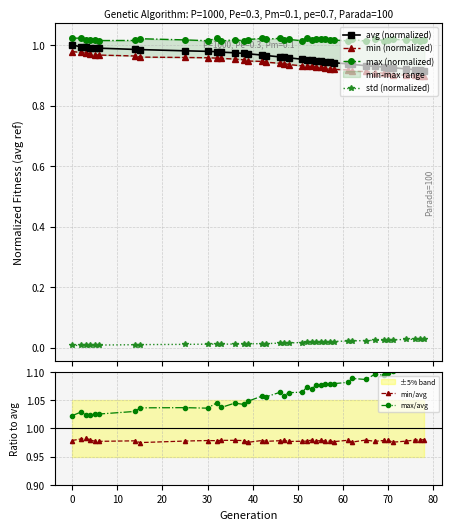

Reading left to right, extract all data points from this chart.

avg (normalized): 1.0	1.0	1.0	1.0	1.0	1.0	1.0	1.0	1.0	1.0	1.0	1.0	1.0	1.0	1.0	1.0	1.0	1.0	1.0	1.0	1.0	1.0	0.9	0.9	0.9	0.9	0.9	0.9	0.9	0.9	0.9	0.9	0.9	0.9	0.9	0.9	0.9	0.9	0.9
min (normalized): 1.0	1.0	1.0	1.0	1.0	1.0	1.0	1.0	1.0	1.0	1.0	1.0	1.0	1.0	0.9	0.9	0.9	0.9	0.9	0.9	0.9	0.9	0.9	0.9	0.9	0.9	0.9	0.9	0.9	0.9	0.9	0.9	0.9	0.9	0.9	0.9	0.9	0.9	0.9
max (normalized): 1.0	1.0	1.0	1.0	1.0	1.0	1.0	1.0	1.0	1.0	1.0	1.0	1.0	1.0	1.0	1.0	1.0	1.0	1.0	1.0	1.0	1.0	1.0	1.0	1.0	1.0	1.0	1.0	1.0	1.0	1.0	1.0	1.0	1.0	1.0	1.0	1.0	1.0	1.0
std (normalized): 0.0	0.0	0.0	0.0	0.0	0.0	0.0	0.0	0.0	0.0	0.0	0.0	0.0	0.0	0.0	0.0	0.0	0.0	0.0	0.0	0.0	0.0	0.0	0.0	0.0	0.0	0.0	0.0	0.0	0.0	0.0	0.0	0.0	0.0	0.0	0.0	0.0	0.0	0.0
min/avg: 1.0	1.0	1.0	1.0	1.0	1.0	1.0	1.0	1.0	1.0	1.0	1.0	1.0	1.0	1.0	1.0	1.0	1.0	1.0	1.0	1.0	1.0	1.0	1.0	1.0	1.0	1.0	1.0	1.0	1.0	1.0	1.0	1.0	1.0	1.0	1.0	1.0	1.0	1.0
max/avg: 1.0	1.0	1.0	1.0	1.0	1.0	1.0	1.0	1.0	1.0	1.0	1.0	1.0	1.0	1.0	1.1	1.1	1.1	1.1	1.1	1.1	1.1	1.1	1.1	1.1	1.1	1.1	1.1	1.1	1.1	1.1	1.1	1.1	1.1	1.1	1.1	1.1	1.1	1.1